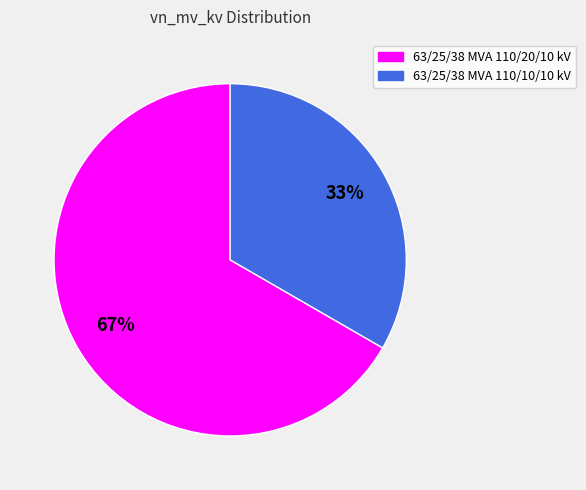

To the nearest percent, what percentage of the pie is 63/25/38 MVA 110/10/10 kV?

33%